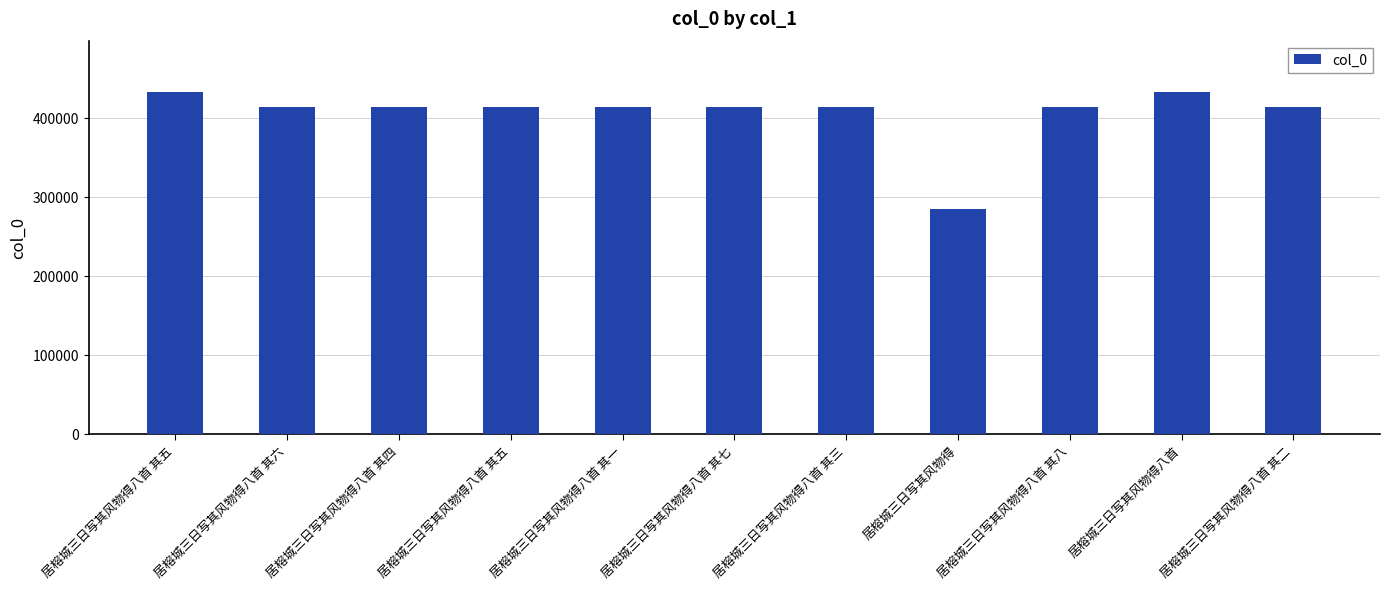

How many values are below 413219?

5